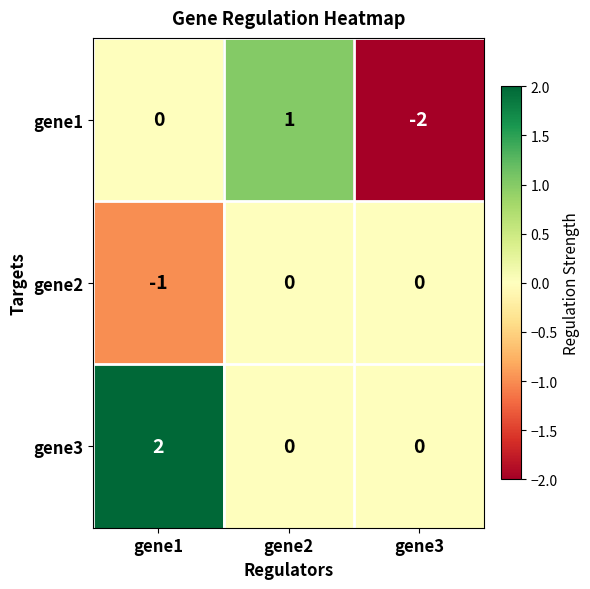

Which series has the largest range (max minus min)?

gene1